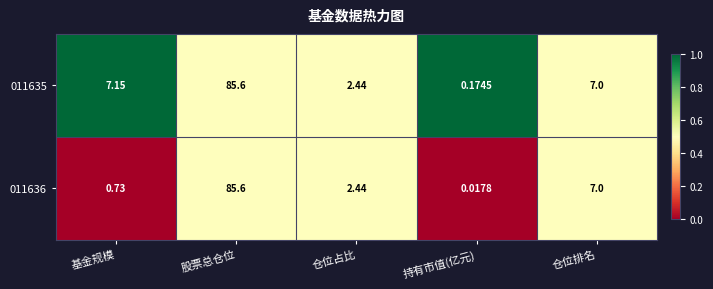

List the labels in order of 011635 value, smallest first.

持有市值(亿元), 仓位占比, 仓位排名, 基金规模, 股票总仓位